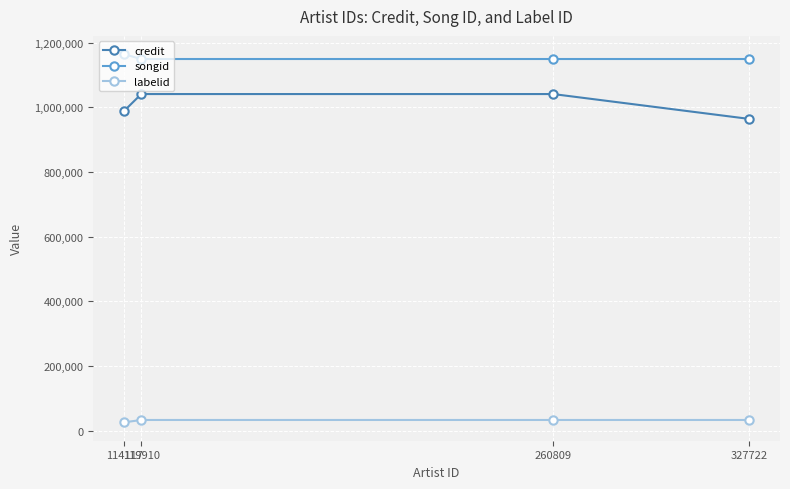

True or false: credit has a value of 1539270 at 114117.

False